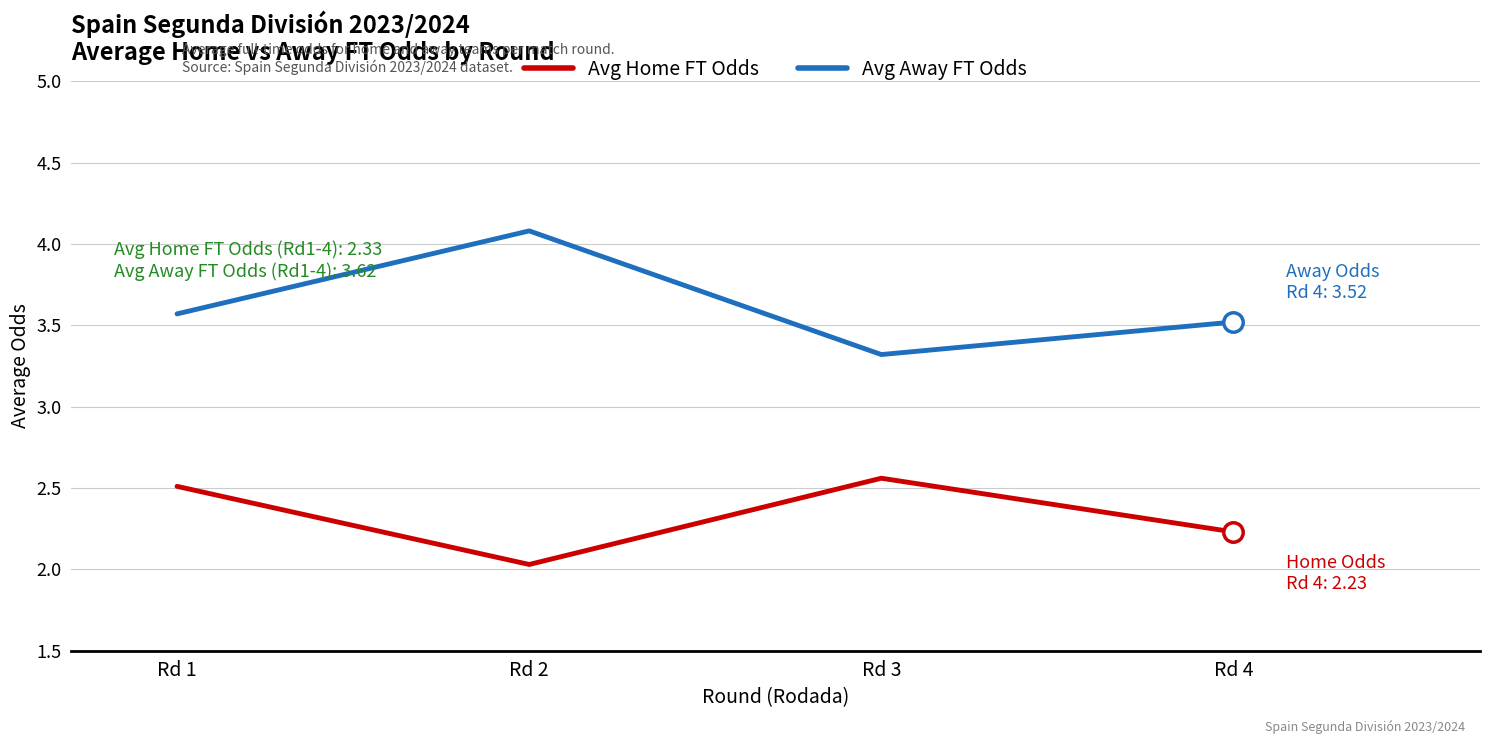

At which label is Avg Away FT Odds closest to 3?

Rd 3